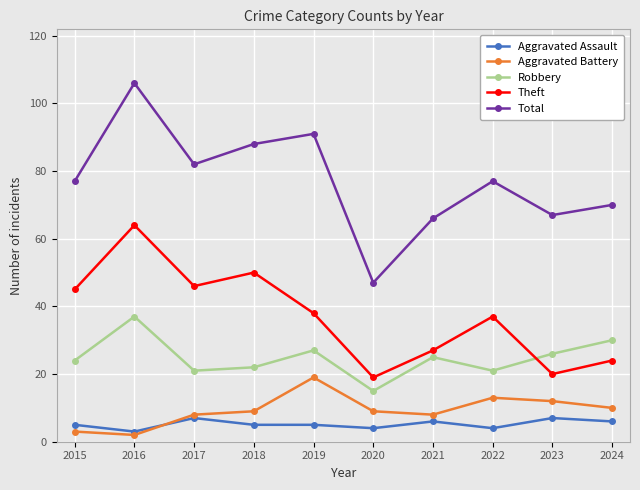

What is the value of the Total point at the 6th from the left?

47